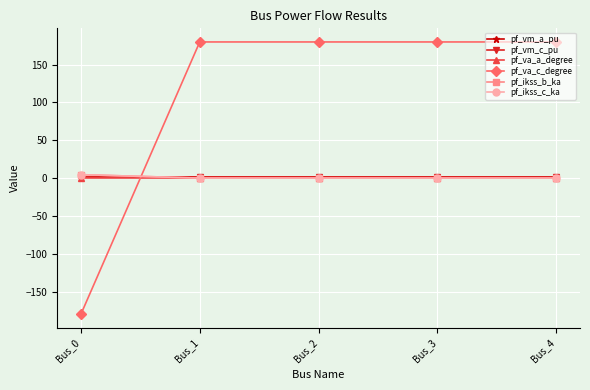

True or false: pf_vm_c_pu and pf_va_c_degree cross at least once.

True